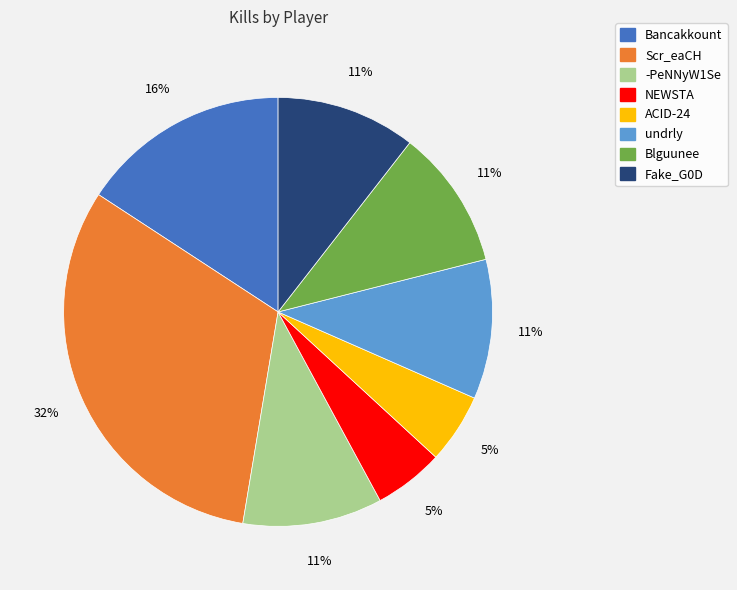

Which slice is the largest?

Scr_eaCH